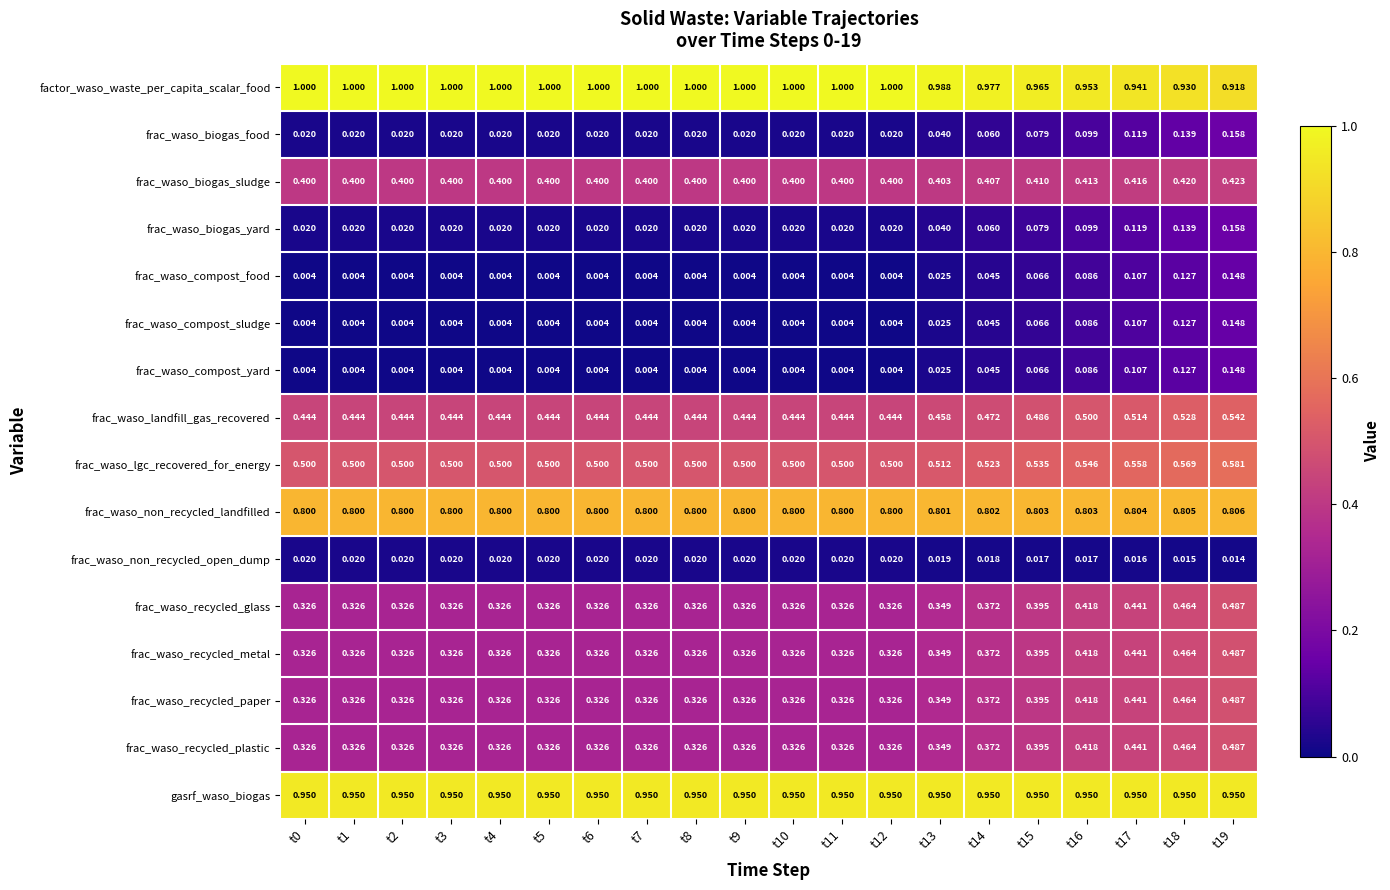

Which series has the largest total across all categories?

factor_waso_waste_per_capita_scalar_food